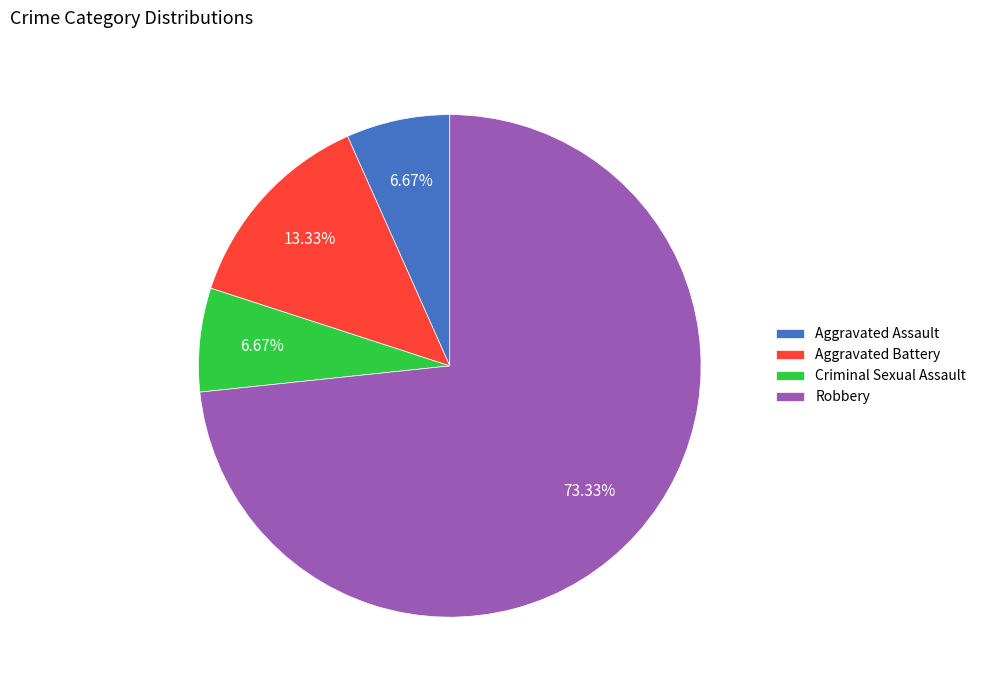

To the nearest percent, what is the combined percentage of Criminal Sexual Assault and Robbery?

80%